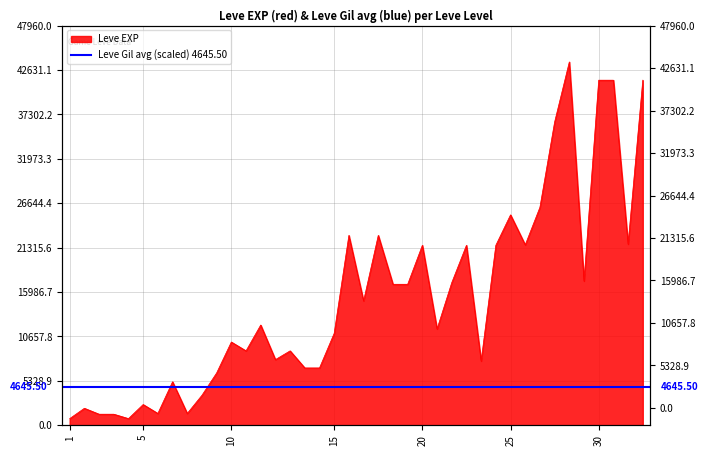

How many points are higher than both their immediate neighbors (excluding endpoints)?

12